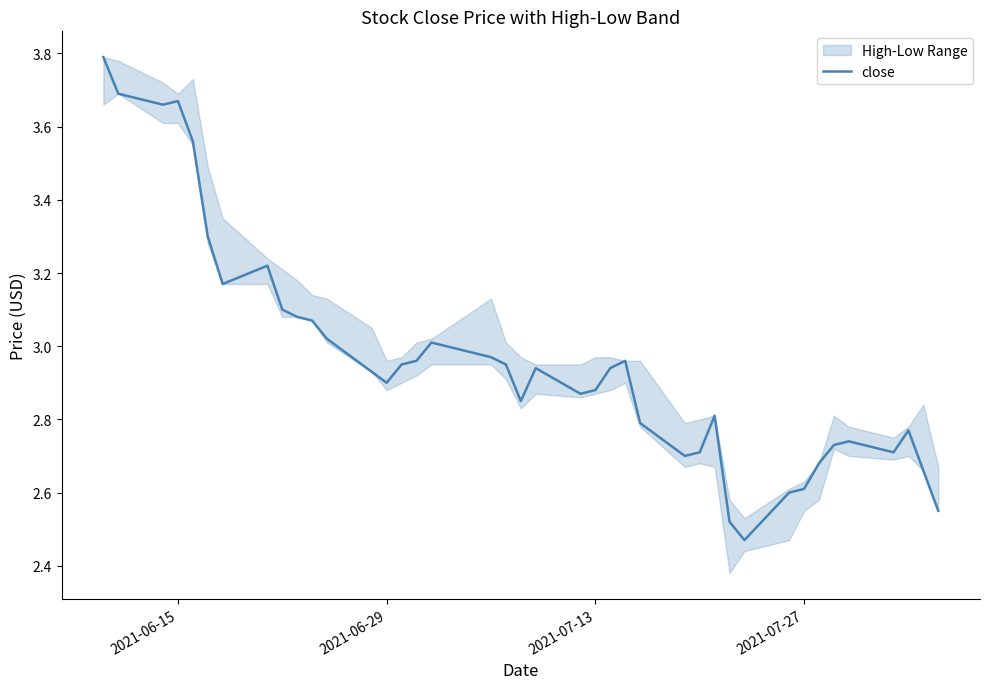

The close series shows 2.9 at 2021-06-29. True or false?

True